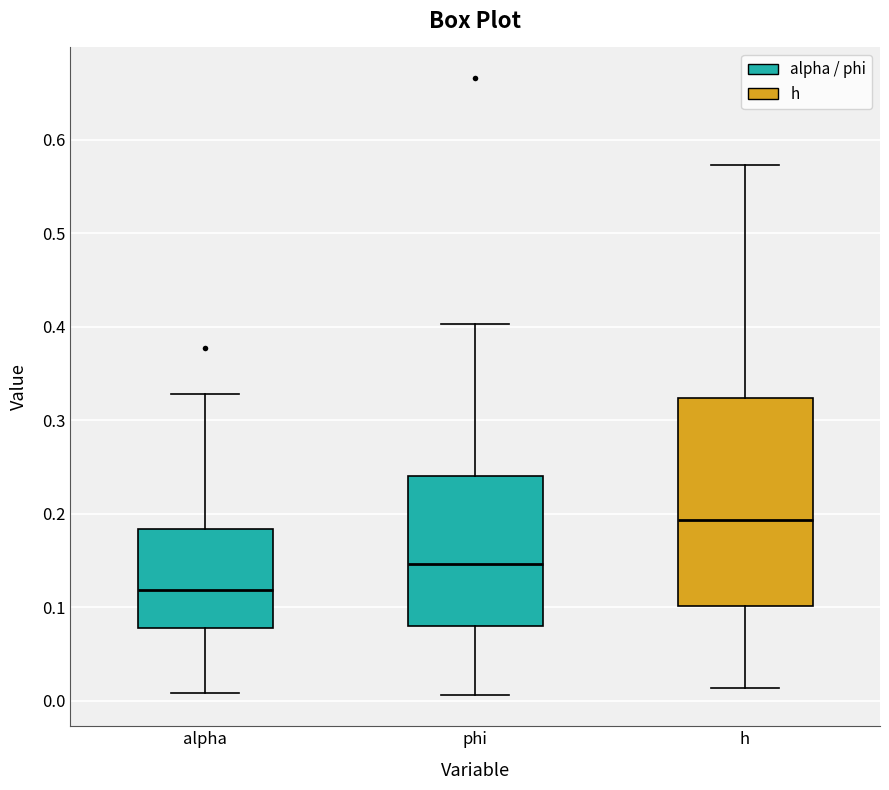

Comparing the boxes themselves (not the whiskers), which one is the tallest?

h